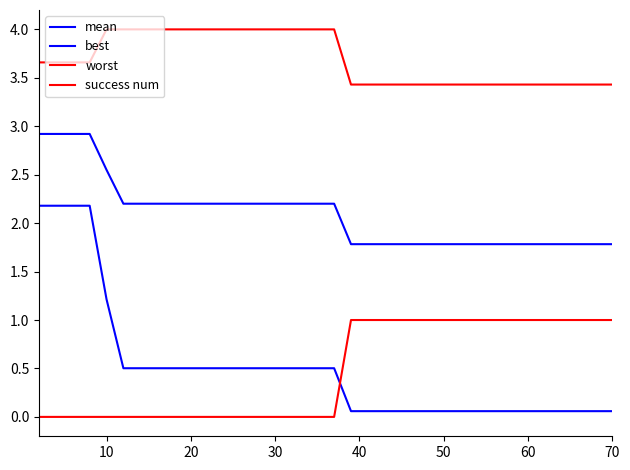

Which category has the lowest value in the worst series?

20